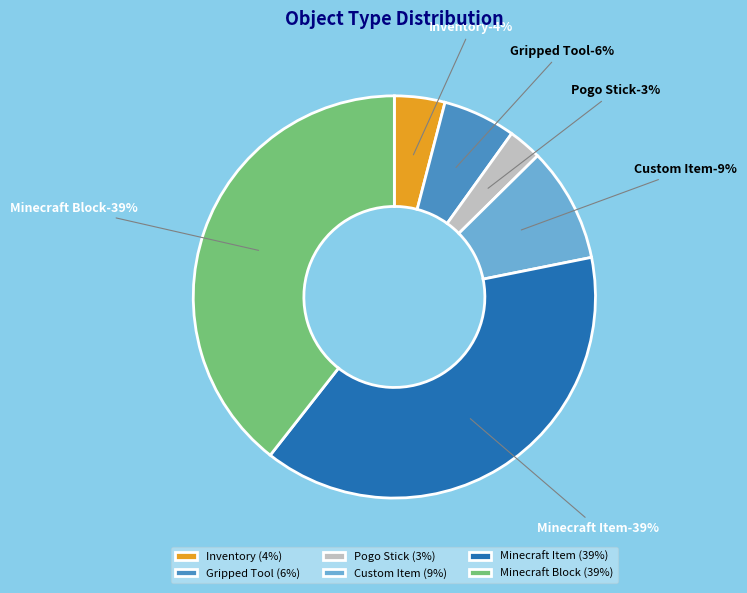

What is the largest slice in the pie chart?

Minecraft Block